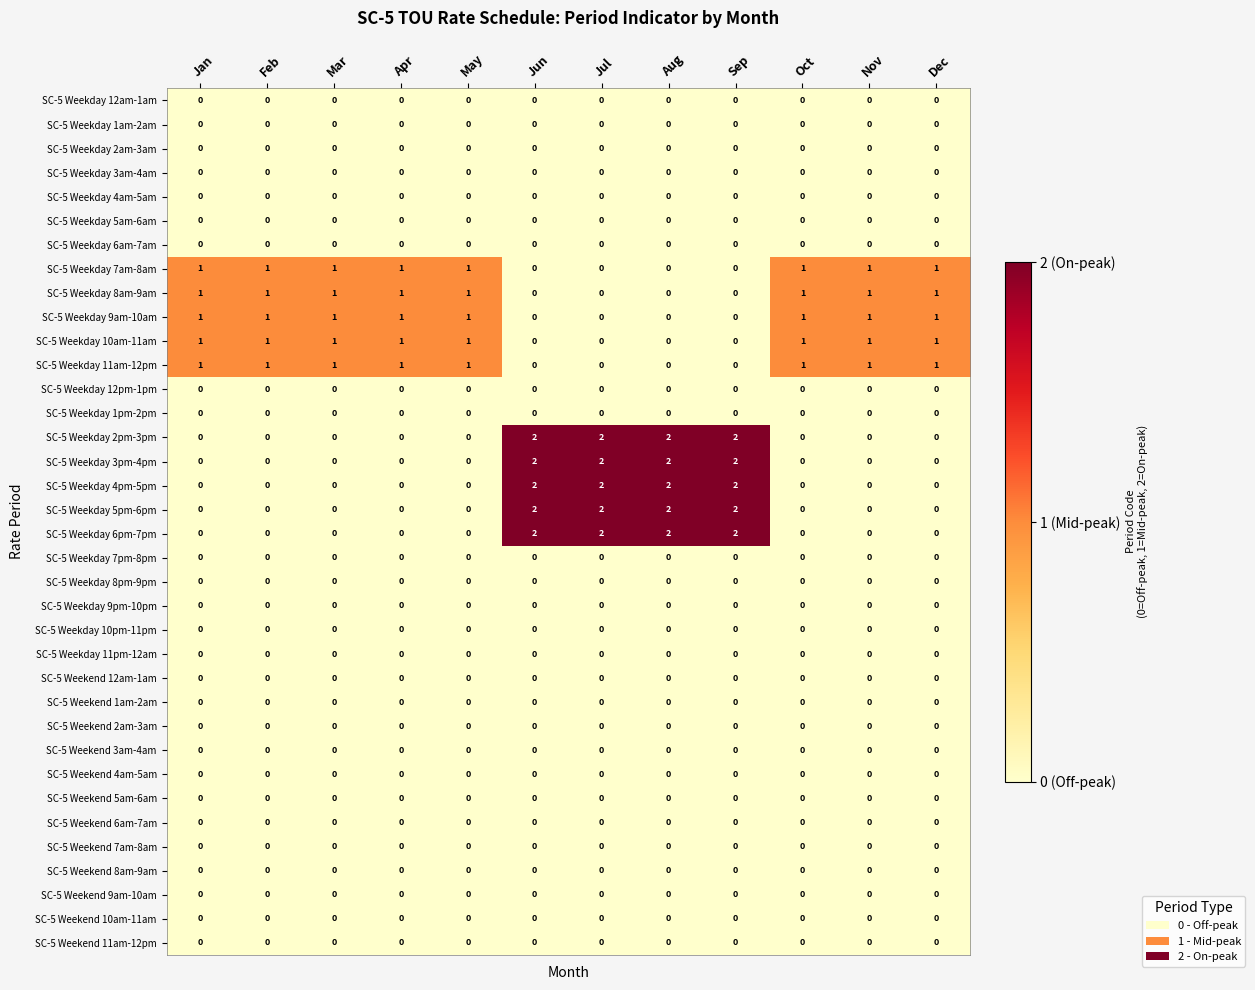

The value of SC-5 Weekday 11am-12pm at May is 1. True or false?

True